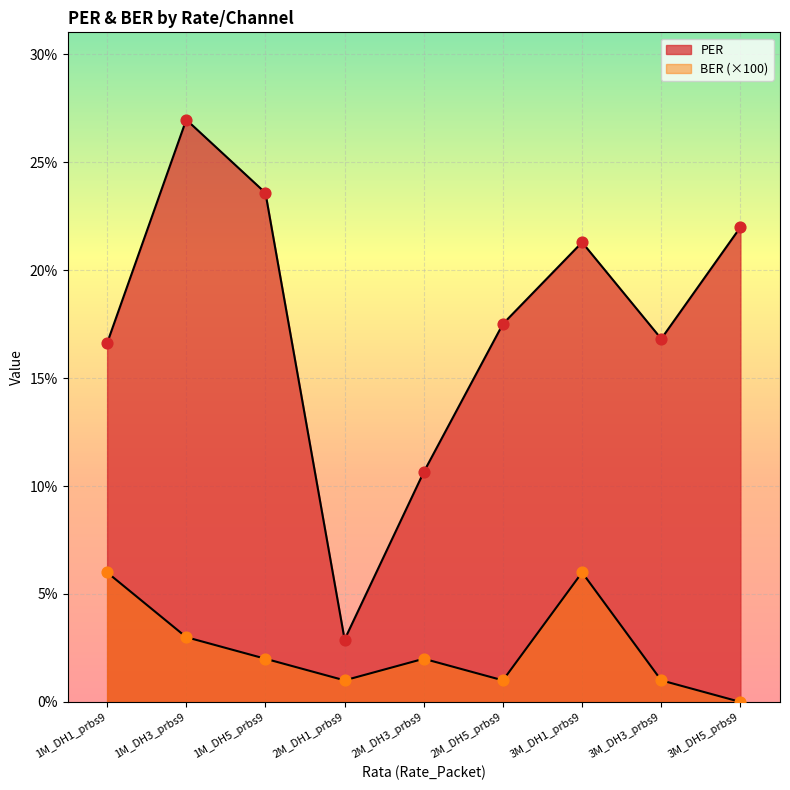

Which series has the largest Y range (max minus min)?

PER